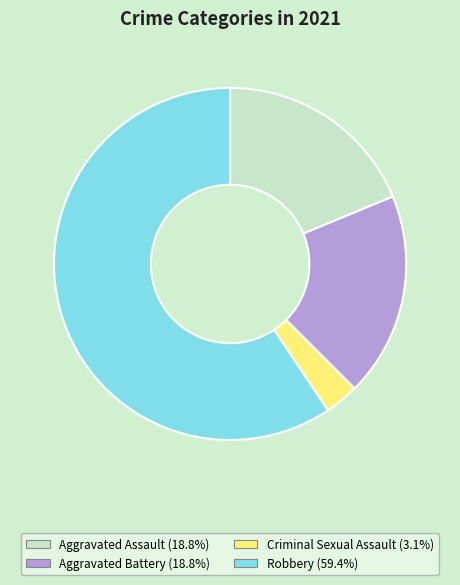

Does any single category account for the majority?

Yes